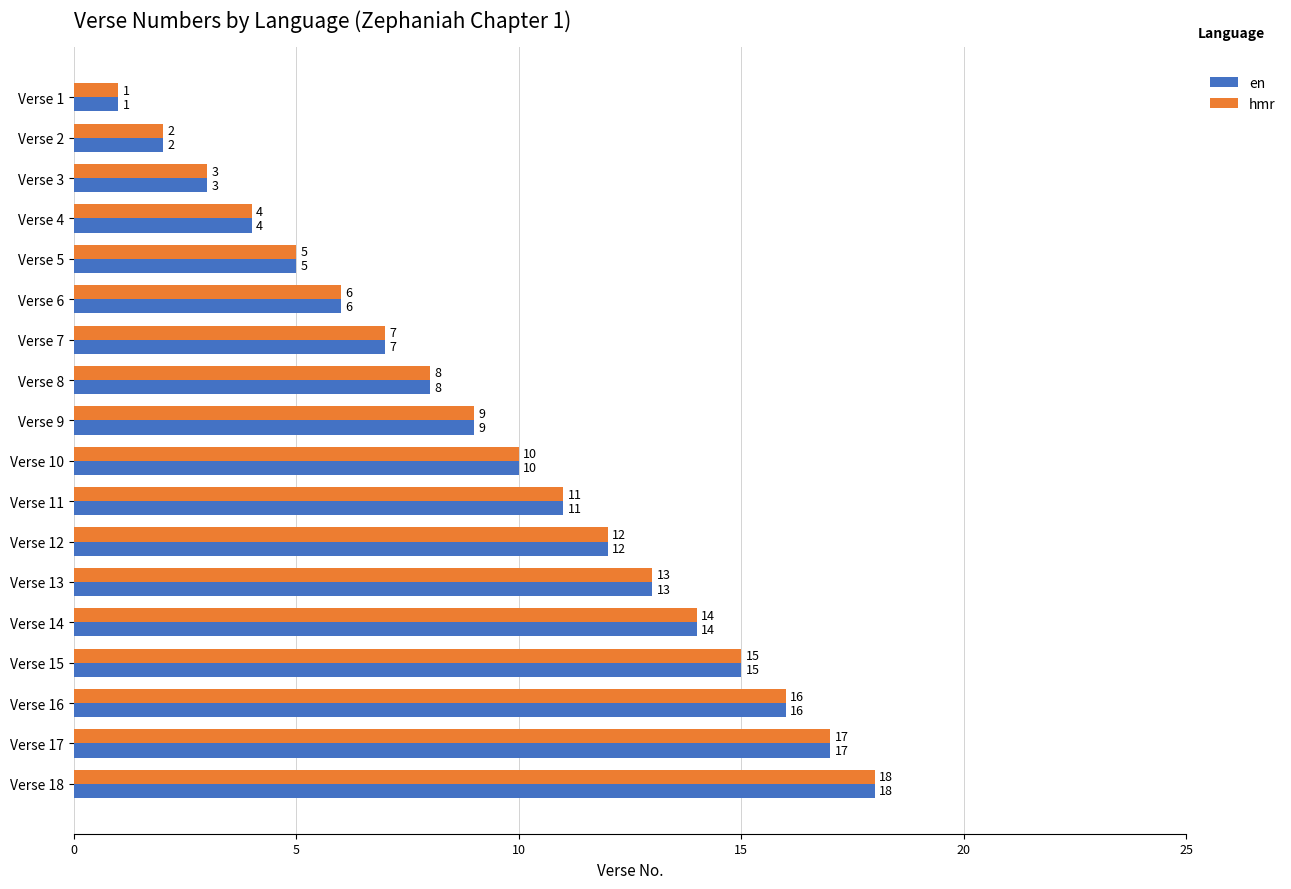

At which label is hmr closest to 9?

Verse 9